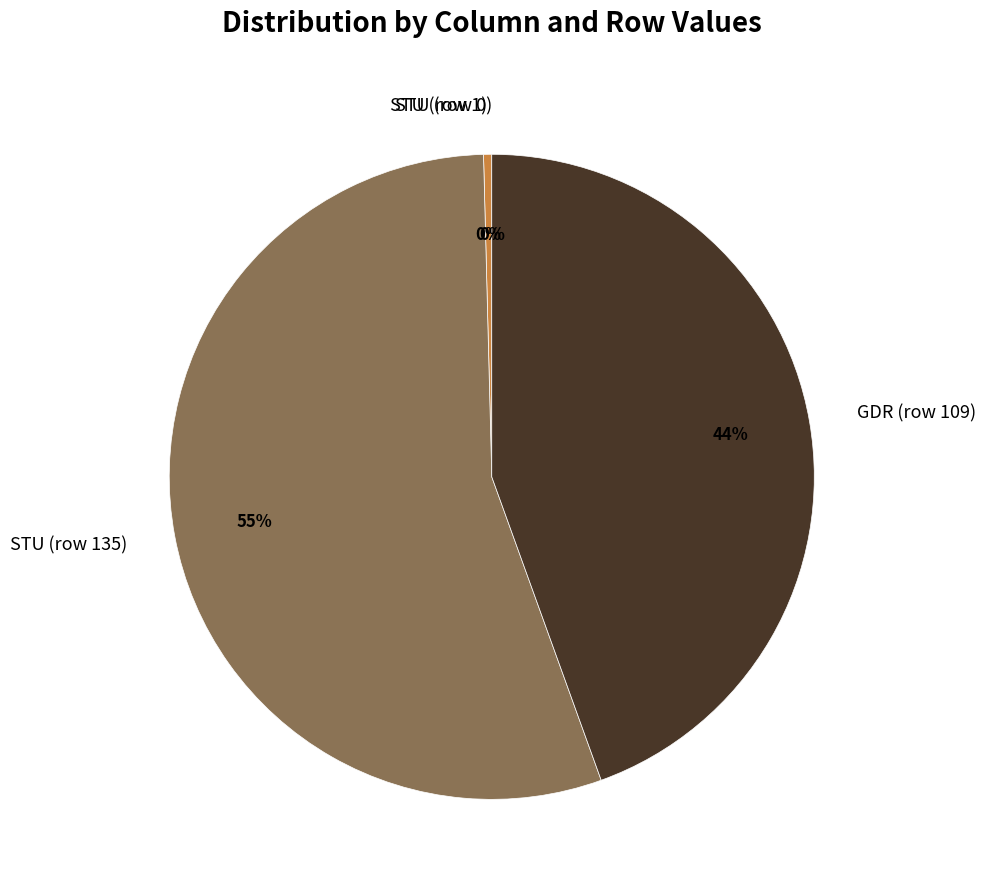

The GDR (row 109) slice represents 44% of the pie. True or false?

True